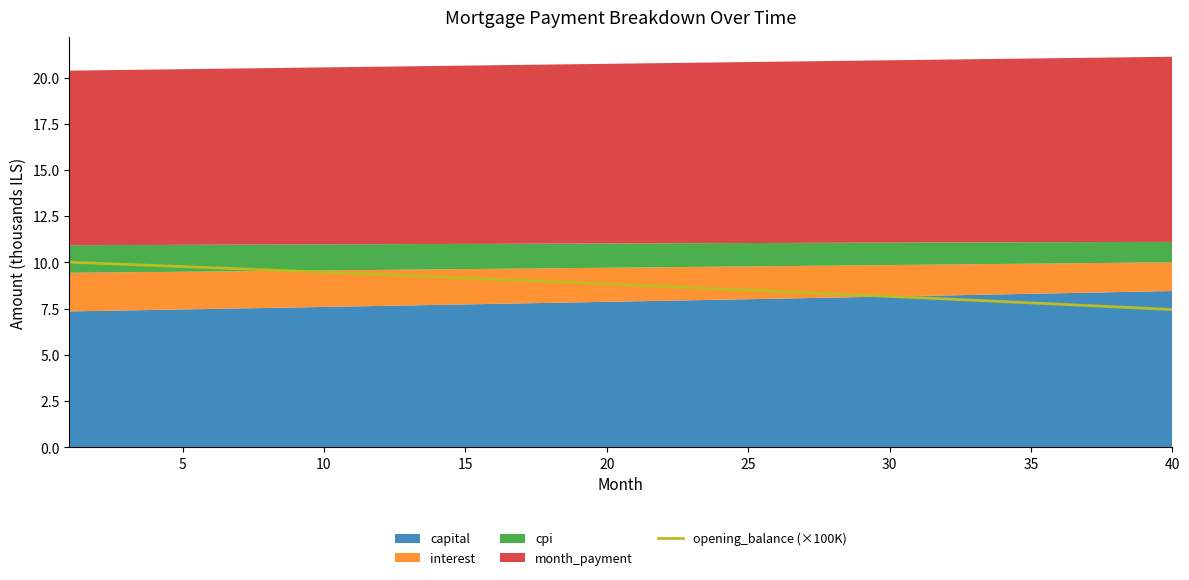

True or false: opening_balance (×100K) has a value of 12.3 at 30.

False